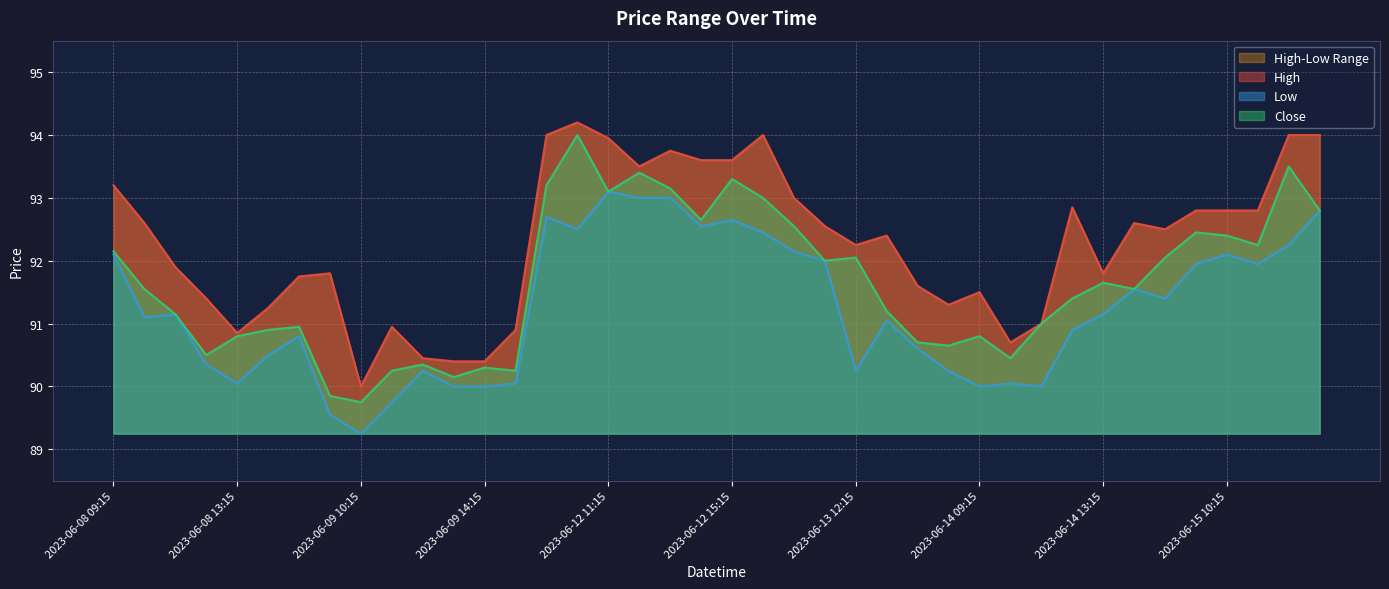

Reading right to left, list all the values displayed in this chart.

High: 94.0	94.0	92.8	92.8	92.8	92.5	92.6	91.8	92.8	91.0	90.7	91.5	91.3	91.6	92.4	92.2	92.6	93.0	94.0	93.6	93.6	93.8	93.5	93.9	94.2	94.0	90.9	90.4	90.4	90.4	90.9	90.0	91.8	91.8	91.2	90.8	91.4	91.9	92.6	93.2
Low: 92.8	92.2	91.9	92.1	91.9	91.4	91.6	91.2	90.9	90.0	90.1	90.0	90.2	90.6	91.1	90.2	92.0	92.2	92.4	92.7	92.6	93.0	93.0	93.1	92.5	92.7	90.1	90.0	90.0	90.2	89.8	89.2	89.6	90.8	90.5	90.1	90.3	91.2	91.1	92.1
Close: 92.8	93.5	92.2	92.4	92.4	92.1	91.6	91.7	91.4	91.0	90.4	90.8	90.7	90.7	91.2	92.1	92.0	92.6	93.0	93.3	92.7	93.2	93.4	93.1	94.0	93.2	90.2	90.3	90.2	90.3	90.2	89.8	89.8	90.9	90.9	90.8	90.5	91.2	91.6	92.2